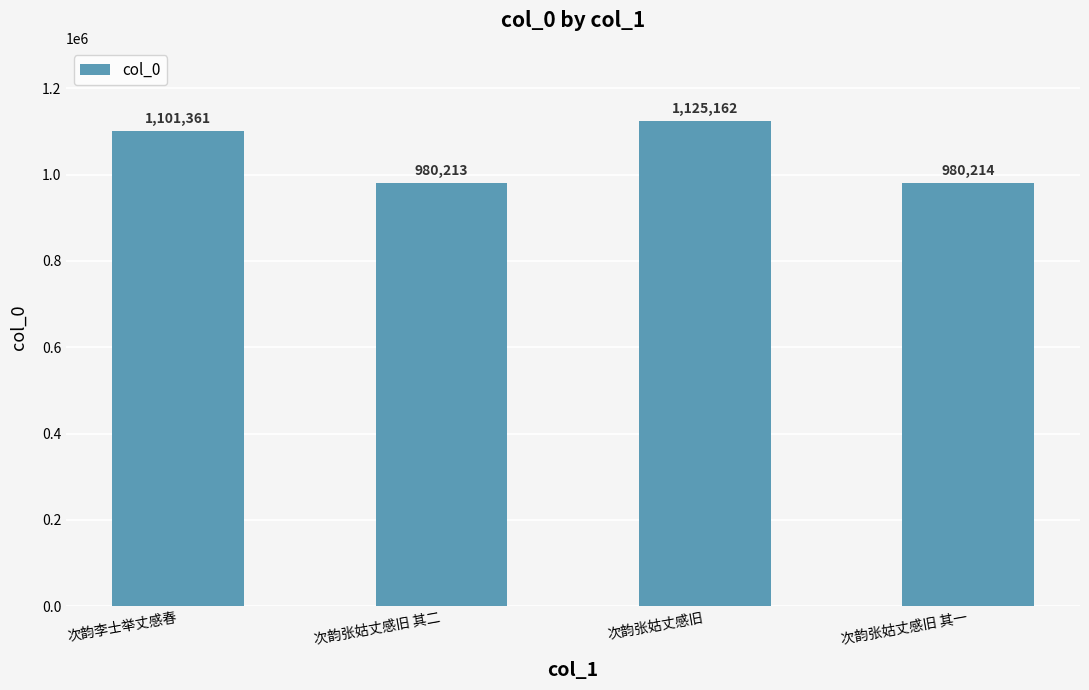

Are the bars horizontal?

No